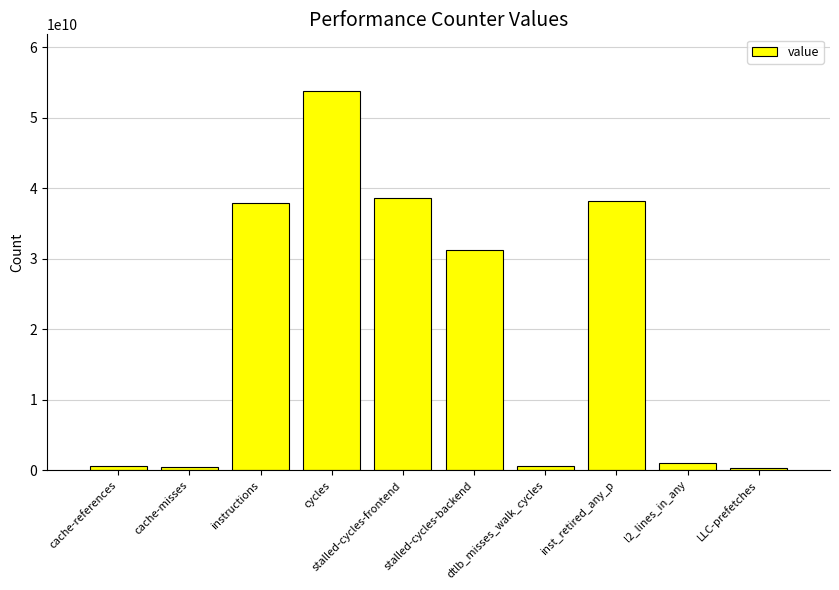

What is the maximum value shown in the chart?

53770468386